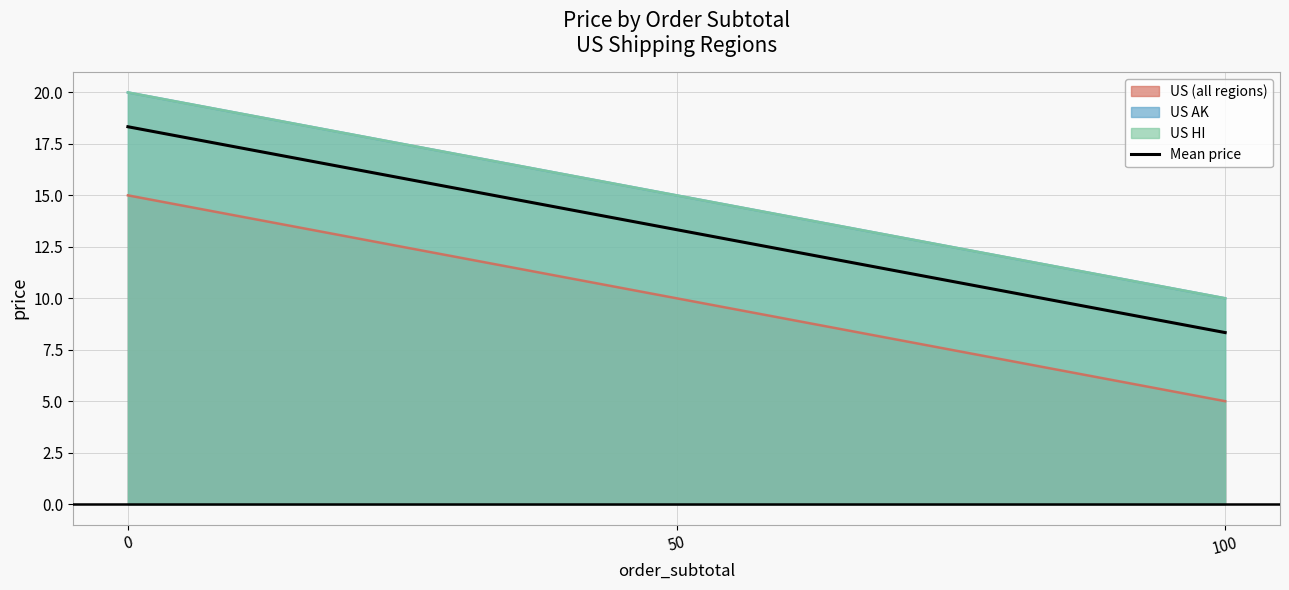

List the labels in order of value, smallest first.

100, 50, 0